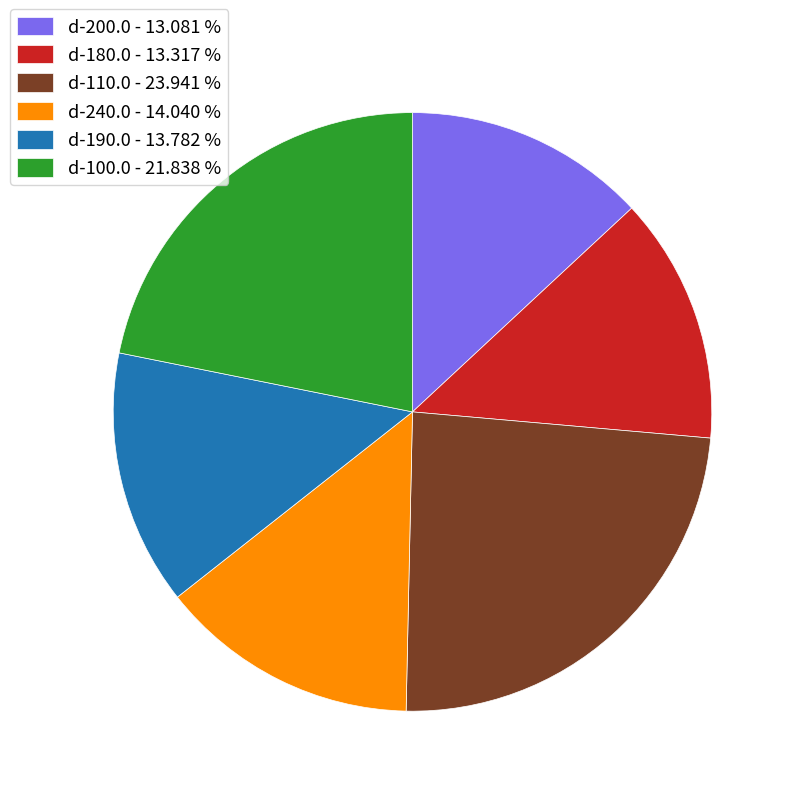

Count the number of slices in the pie.

6